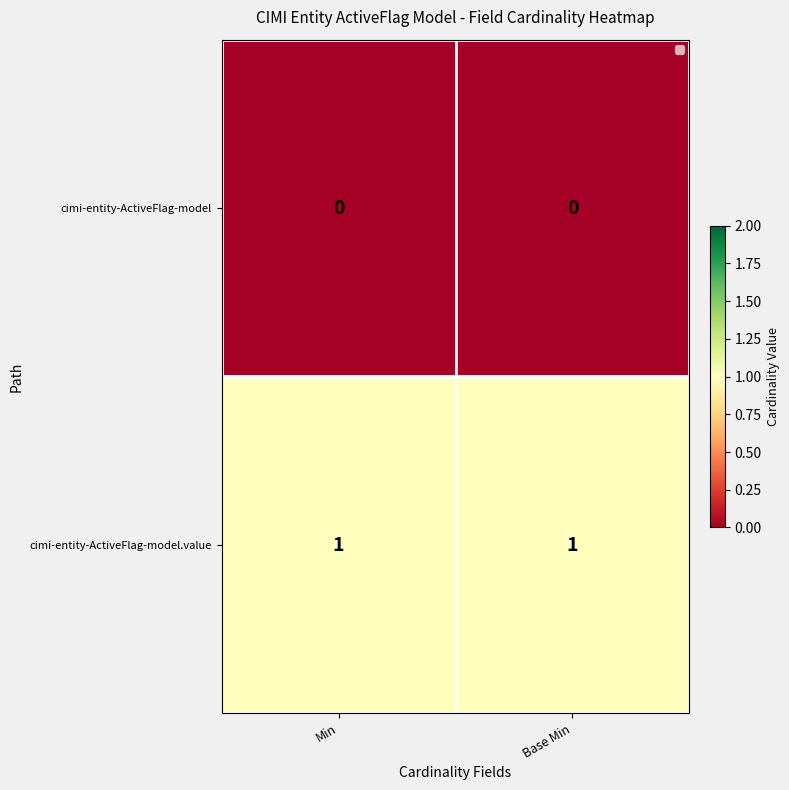

Which series has the largest total across all categories?

cimi-entity-ActiveFlag-model.value